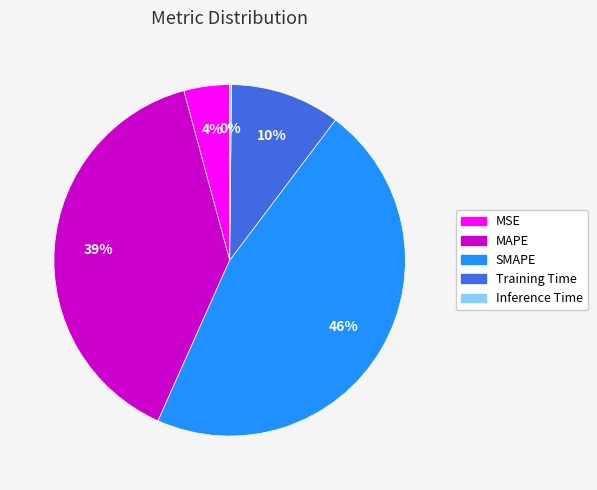

True or false: MSE accounts for 4% of the total.

True